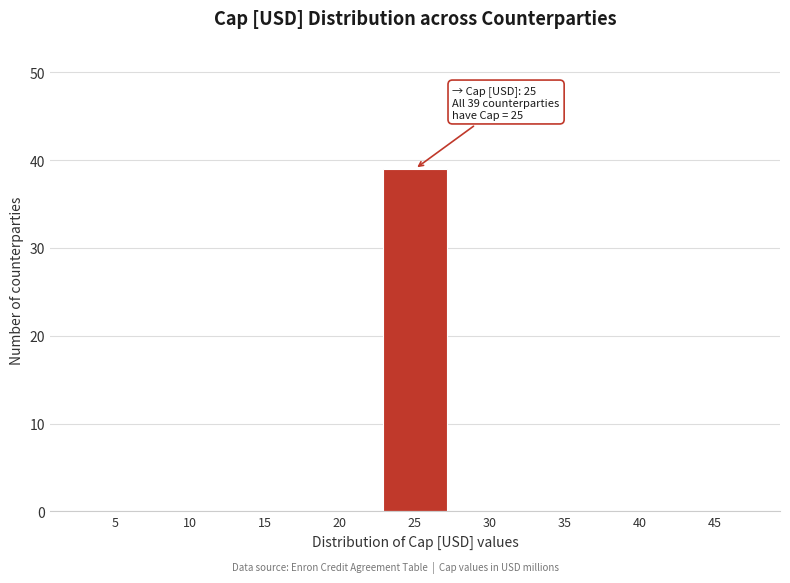

Reading right to left, what are all the values shown in this chart?

45=0	40=0	35=0	30=0	25=39	20=0	15=0	10=0	5=0